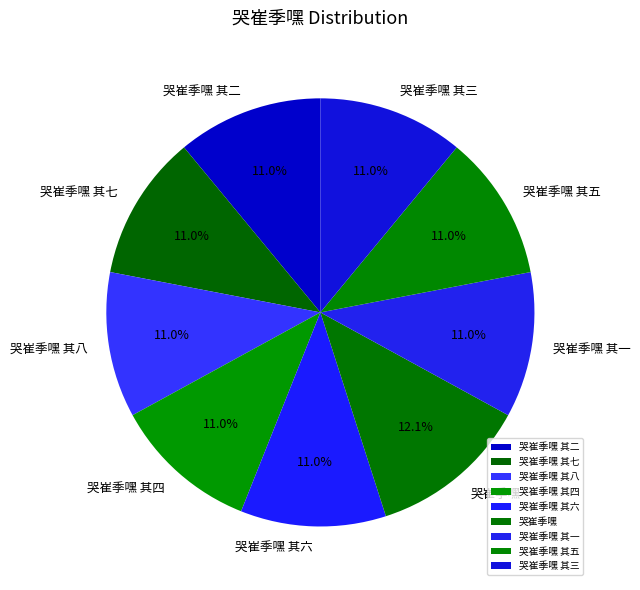

Do 哭崔季嘿 其七 and 哭崔季嘿 其八 together represent more than half of the pie?

No